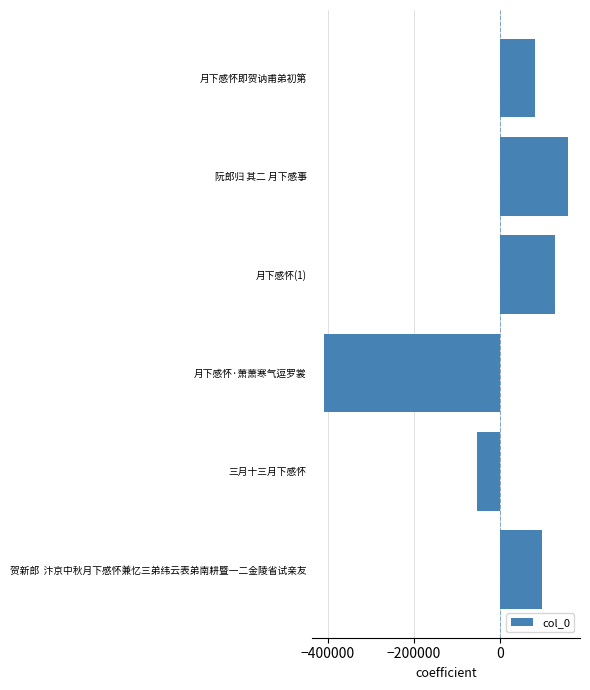

What is the difference between the second highest and minimum values?

536072.0